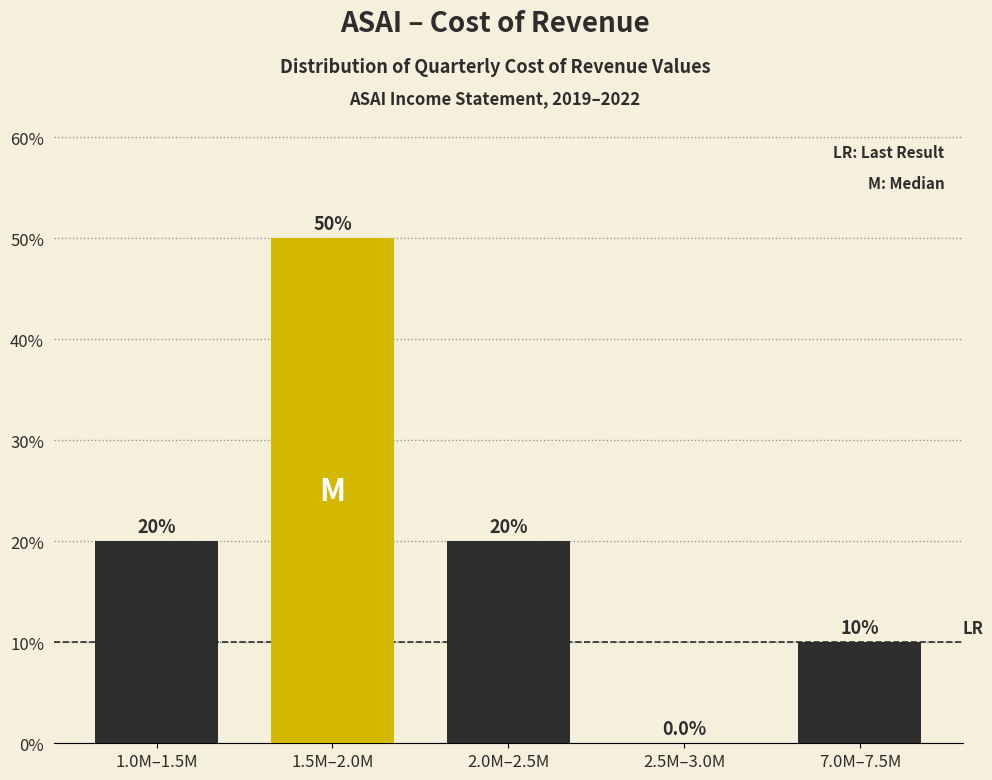

Reading right to left, what are all the values shown in this chart?

7.0M–7.5M=10	2.5M–3.0M=0	2.0M–2.5M=20	1.5M–2.0M=50	1.0M–1.5M=20